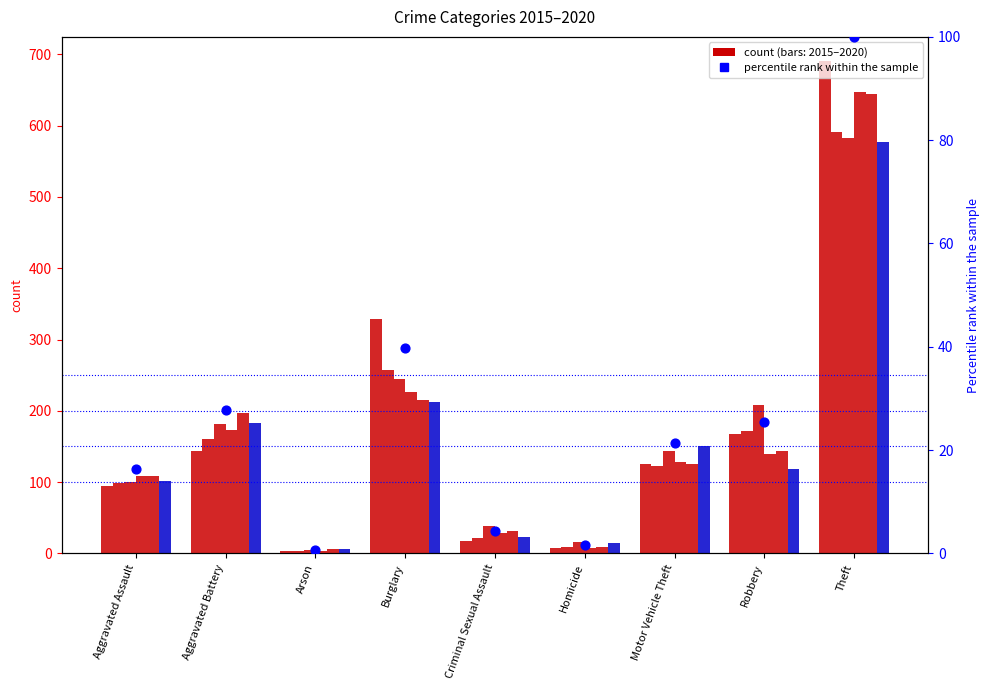

Between Robbery and Burglary, which is larger?

Burglary